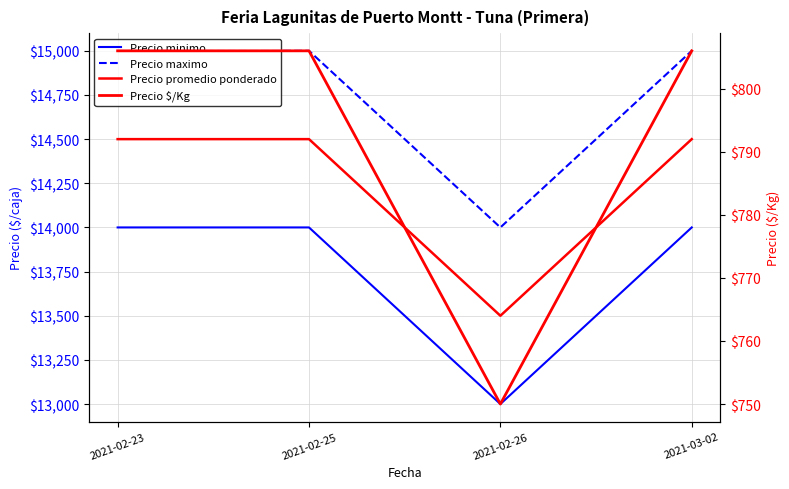

At which category is the sum across all series the highest?

2021-02-23